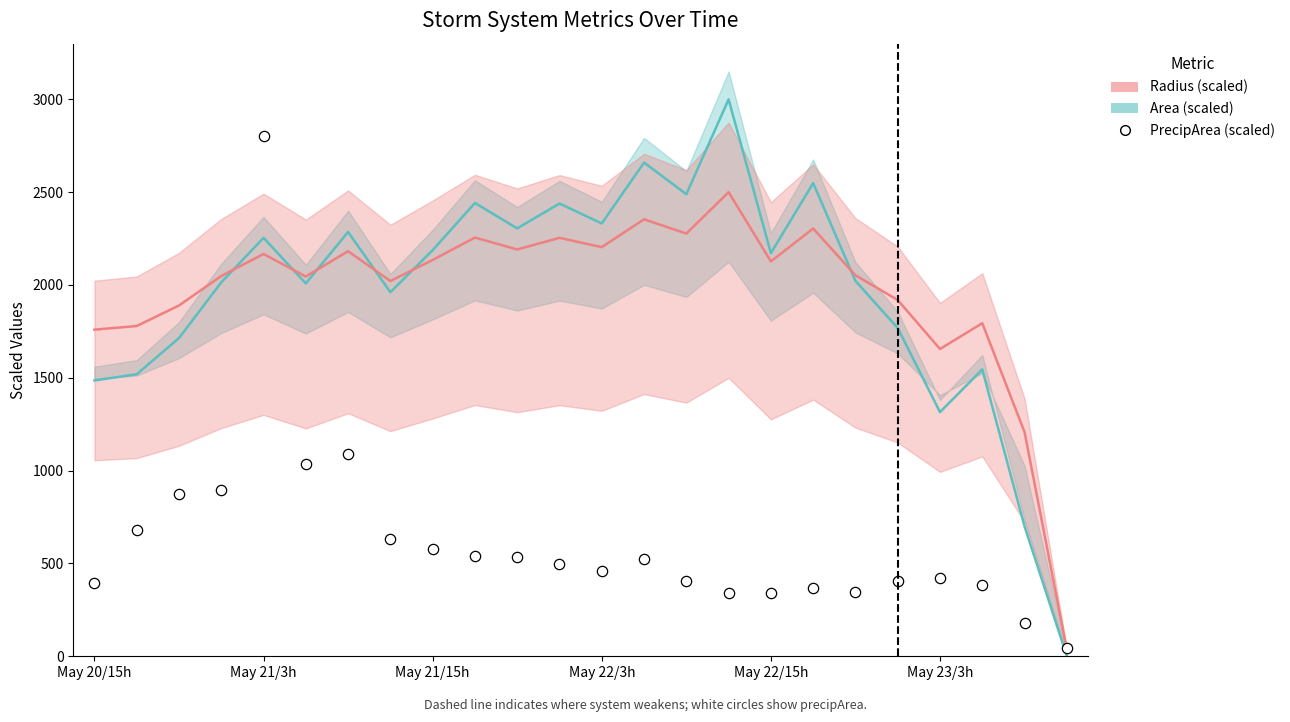

Which series reaches the maximum Y coordinate?

area (scaled)